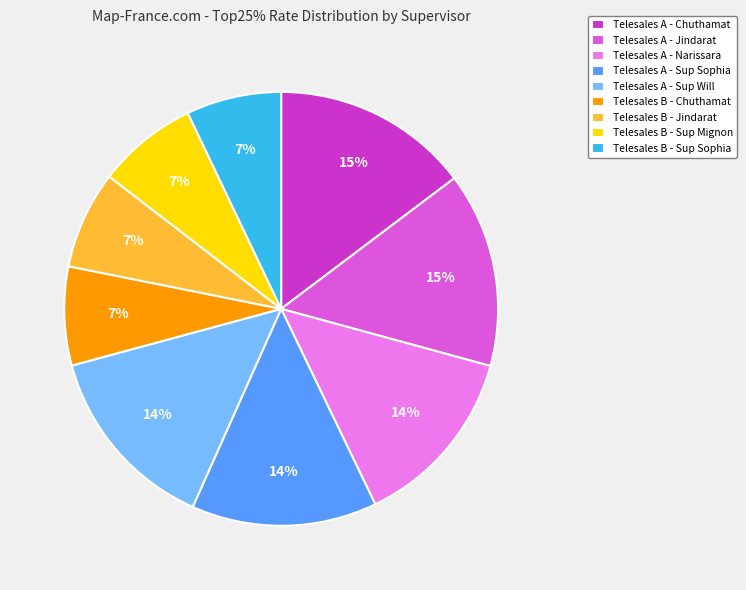

To the nearest percent, what is the difference between the largest and smallest slice percentages?

8%